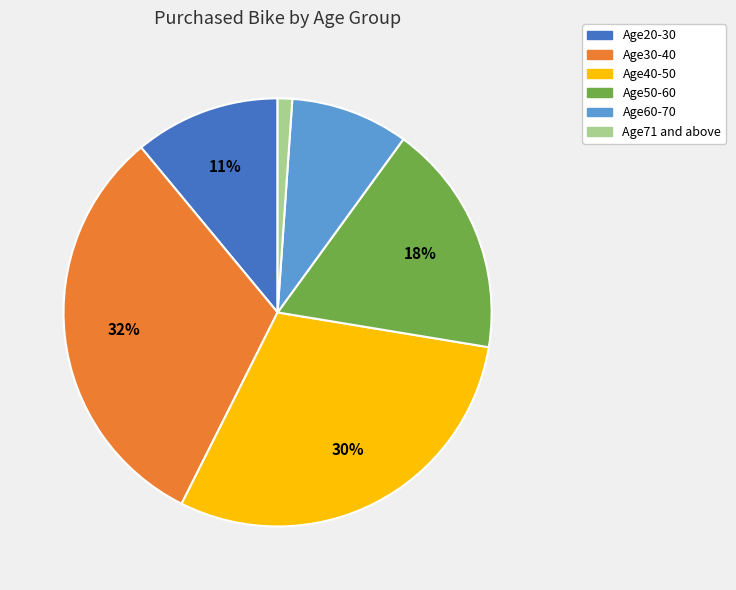

Rank the categories by value from lowest to highest.

Age71 and above, Age60-70, Age20-30, Age50-60, Age40-50, Age30-40